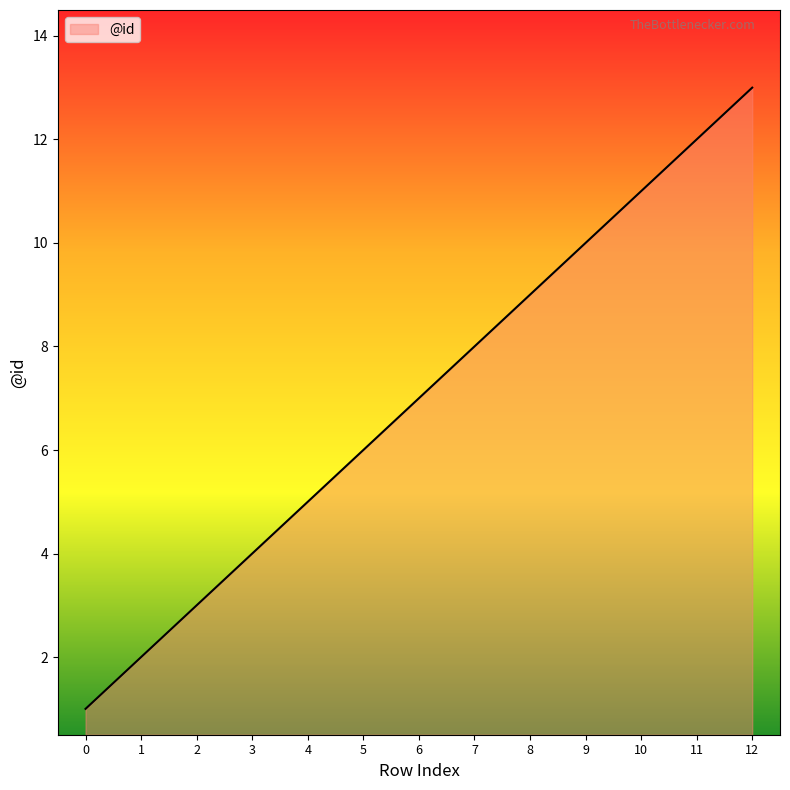

List the labels in order of value, smallest first.

0, 1, 2, 3, 4, 5, 6, 7, 8, 9, 10, 11, 12